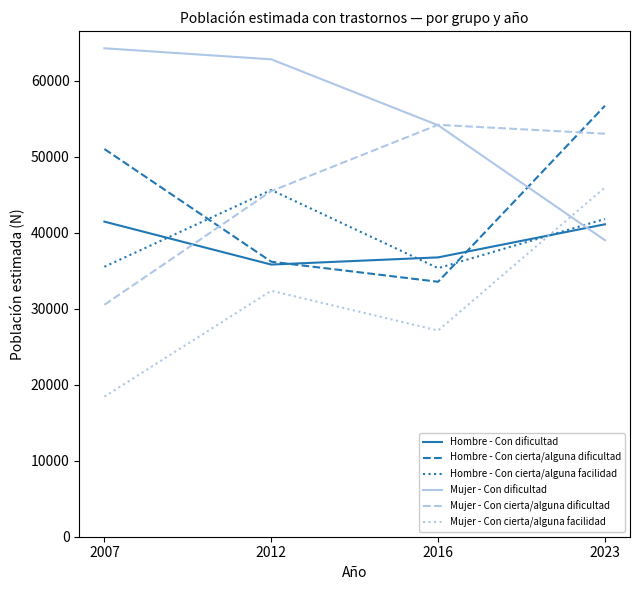

At which label does Hombre - Con dificultad first exceed 41107?

2007